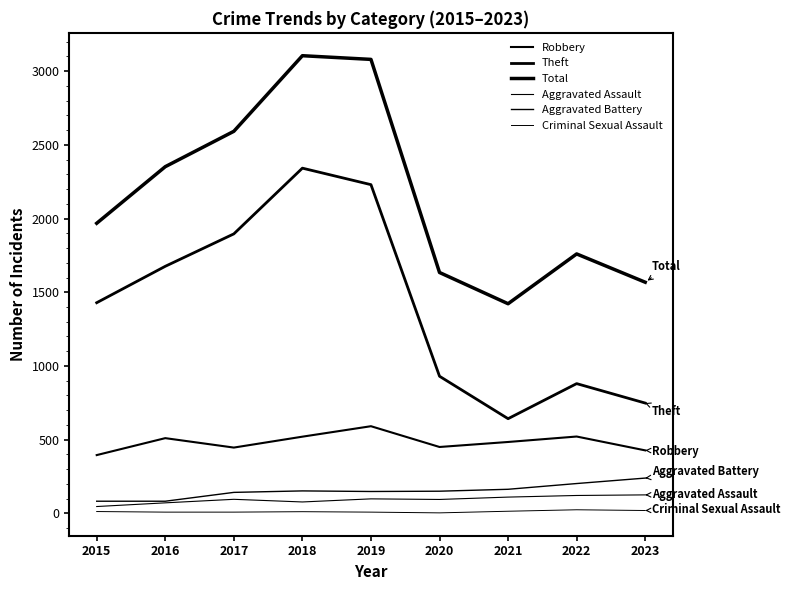

What is the greatest value displayed?

3105